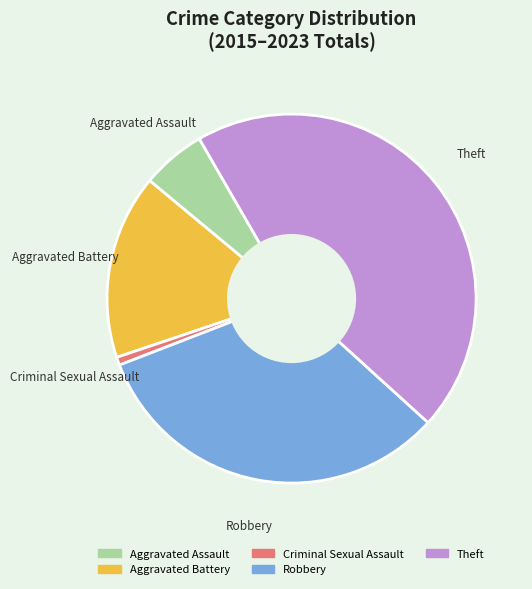

True or false: Aggravated Battery accounts for 16% of the total.

True